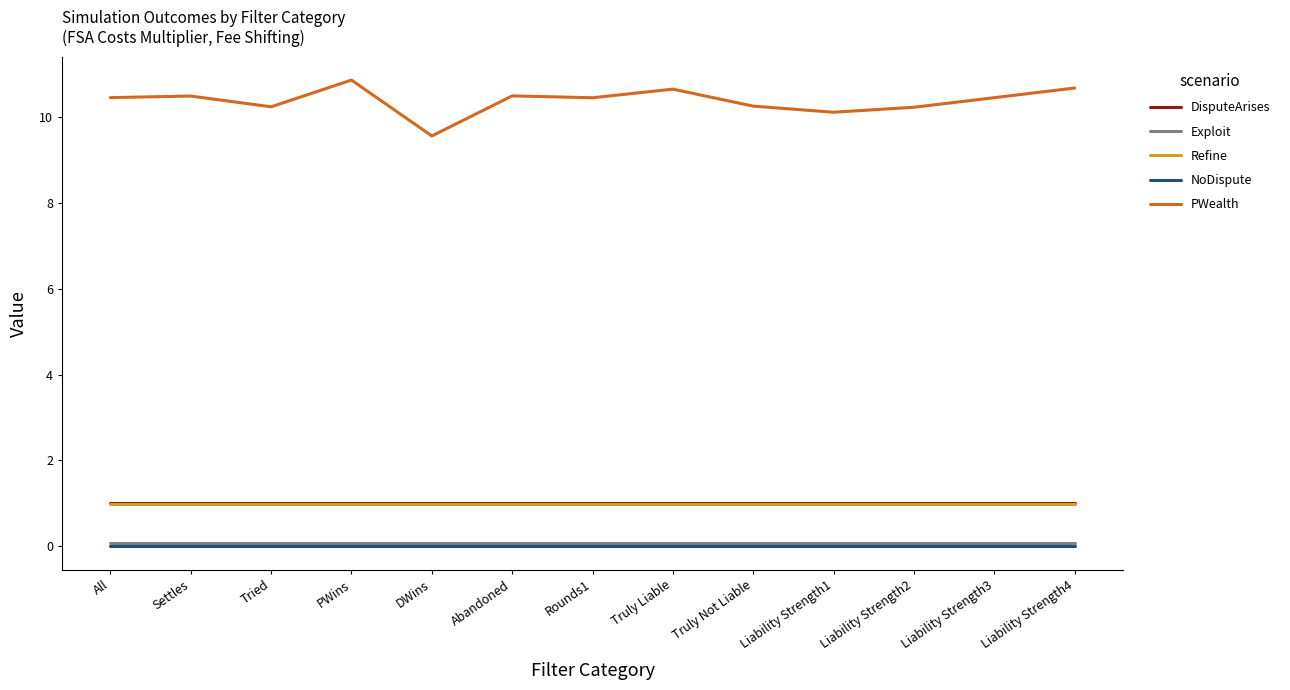

What is the lowest value of the PWealth series?

9.6